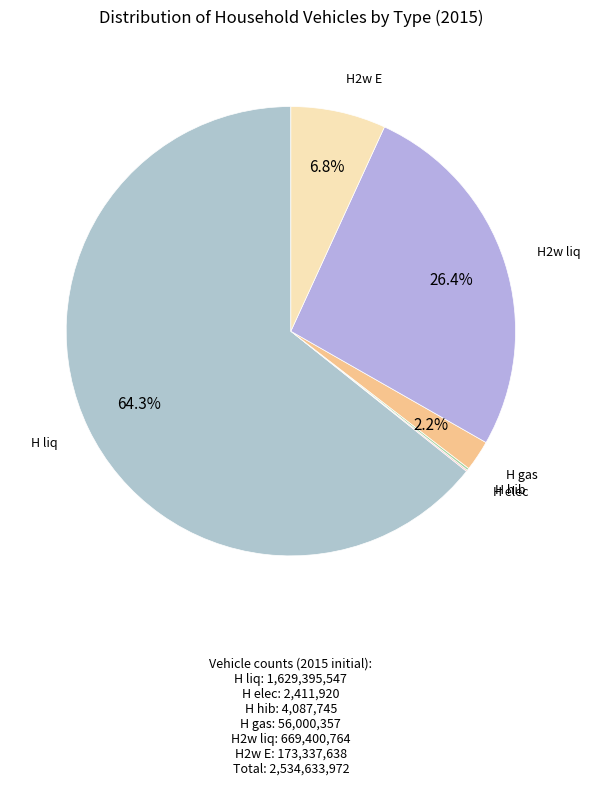

To the nearest percent, what portion does H gas represent?

2%